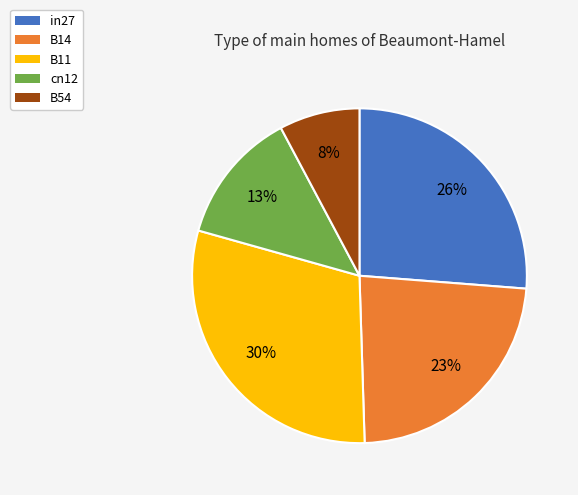

To the nearest percent, what portion does in27 represent?

26%